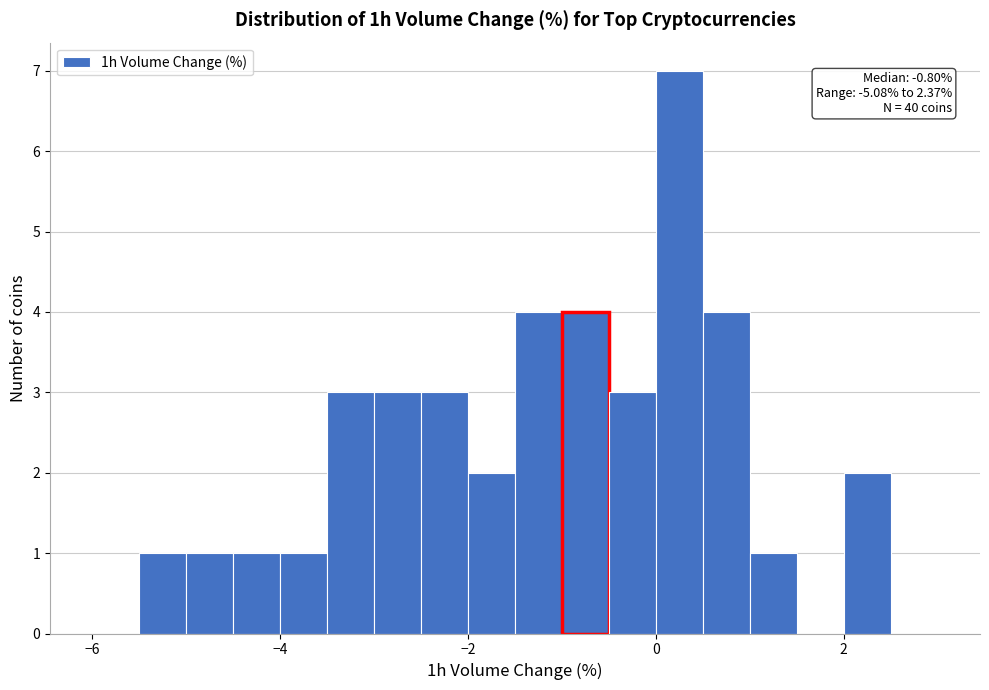

Read against the x-axis, roughly where is the centre of the tallest bar?

0.2